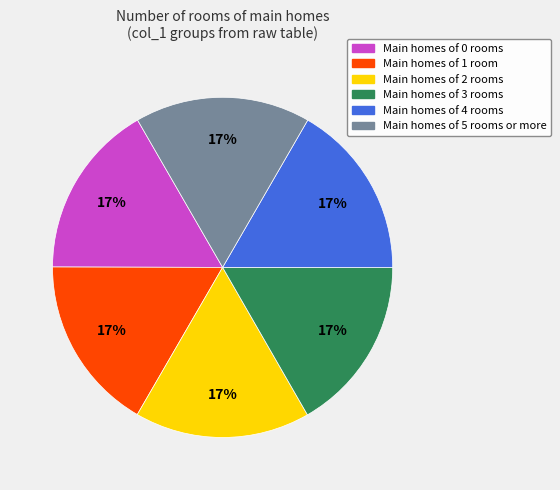

Is there a majority slice in this chart?

No